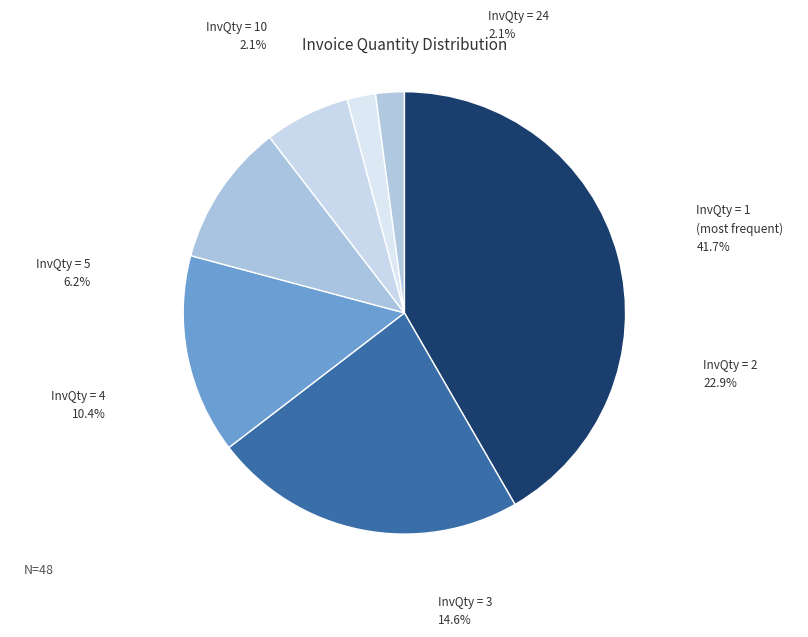

To the nearest percent, what is the difference between the largest and smallest slice percentages?

40%